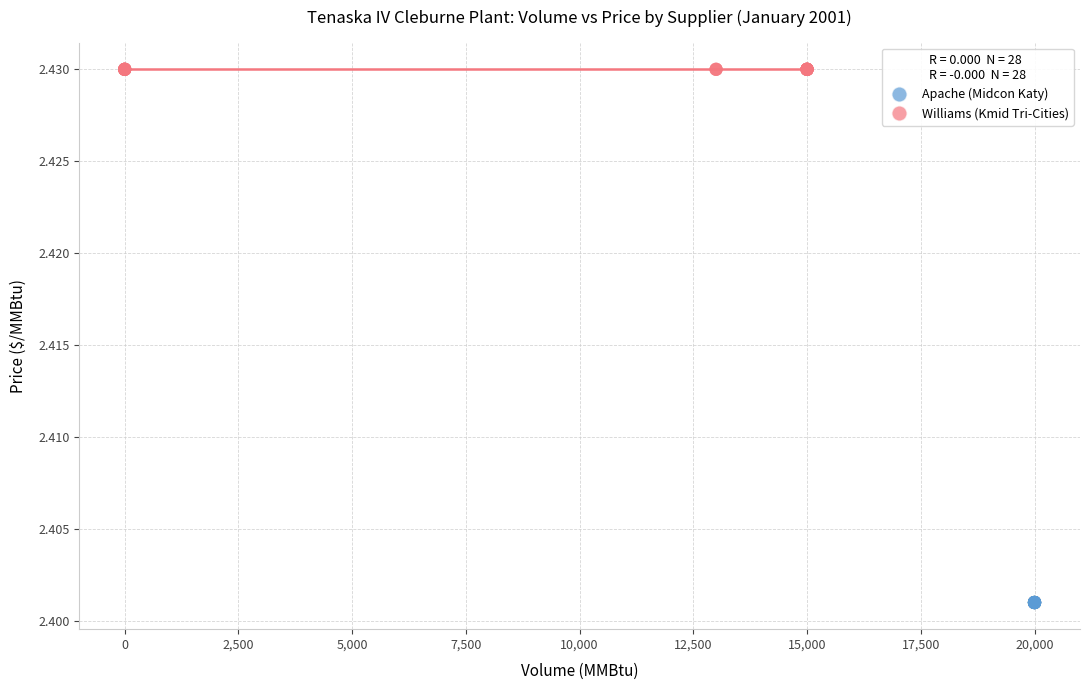

Which series contains the highest Y value?

Williams (Kmid Tri-Cities)